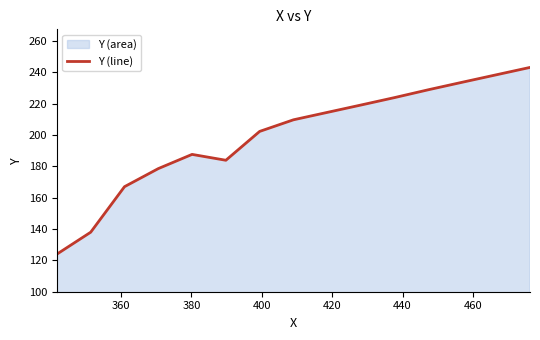

What is the maximum value shown in the chart?

243.2